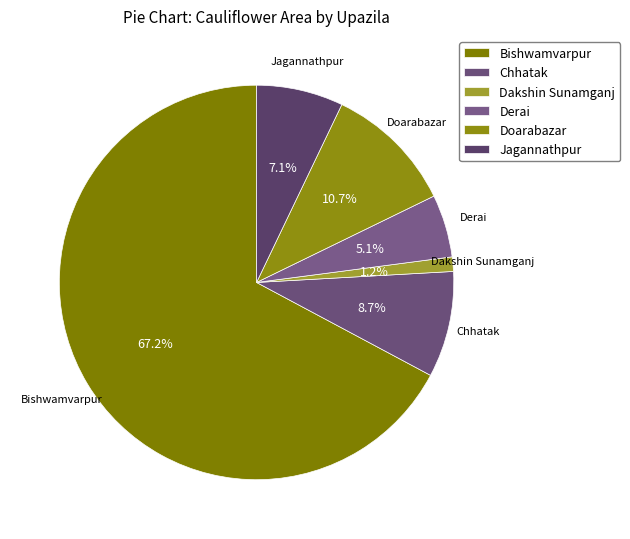

How many slices are in this pie chart?

6